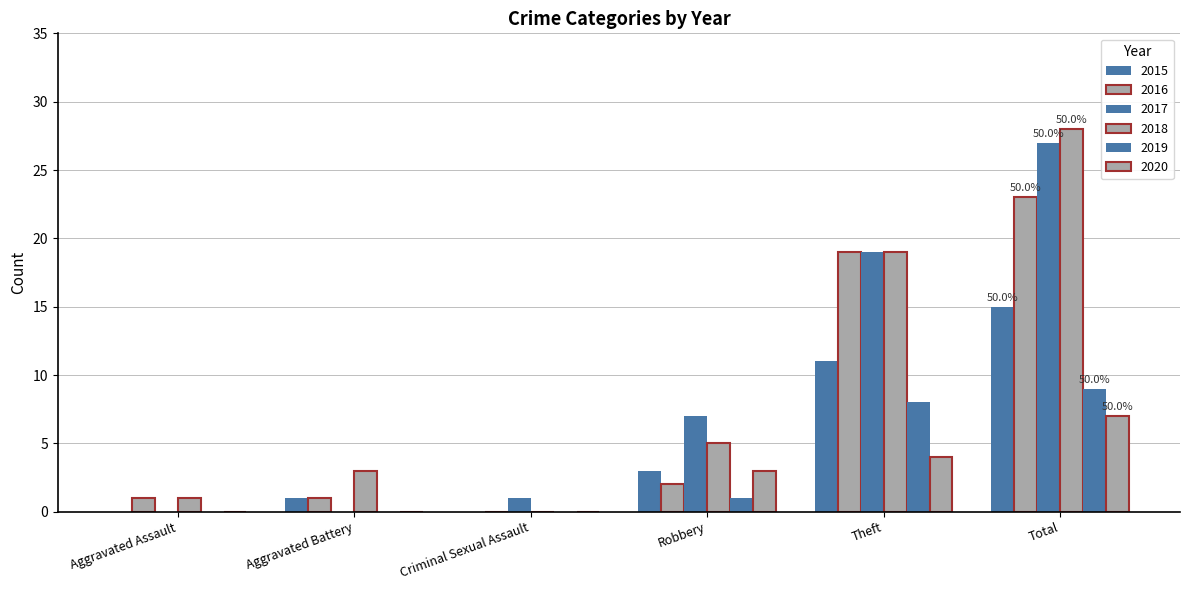

Reading left to right, transcribe all the data shown in this chart.

2015: Aggravated Assault=0	Aggravated Battery=1	Criminal Sexual Assault=0	Robbery=3	Theft=11	Total=15
2016: Aggravated Assault=1	Aggravated Battery=1	Criminal Sexual Assault=0	Robbery=2	Theft=19	Total=23
2017: Aggravated Assault=0	Aggravated Battery=0	Criminal Sexual Assault=1	Robbery=7	Theft=19	Total=27
2018: Aggravated Assault=1	Aggravated Battery=3	Criminal Sexual Assault=0	Robbery=5	Theft=19	Total=28
2019: Aggravated Assault=0	Aggravated Battery=0	Criminal Sexual Assault=0	Robbery=1	Theft=8	Total=9
2020: Aggravated Assault=0	Aggravated Battery=0	Criminal Sexual Assault=0	Robbery=3	Theft=4	Total=7